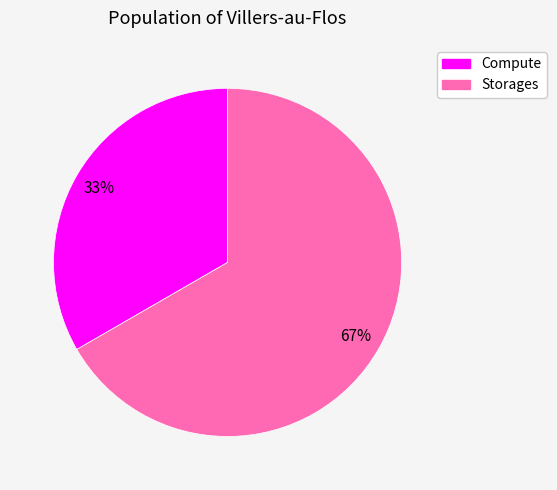

Is there a majority slice in this chart?

Yes